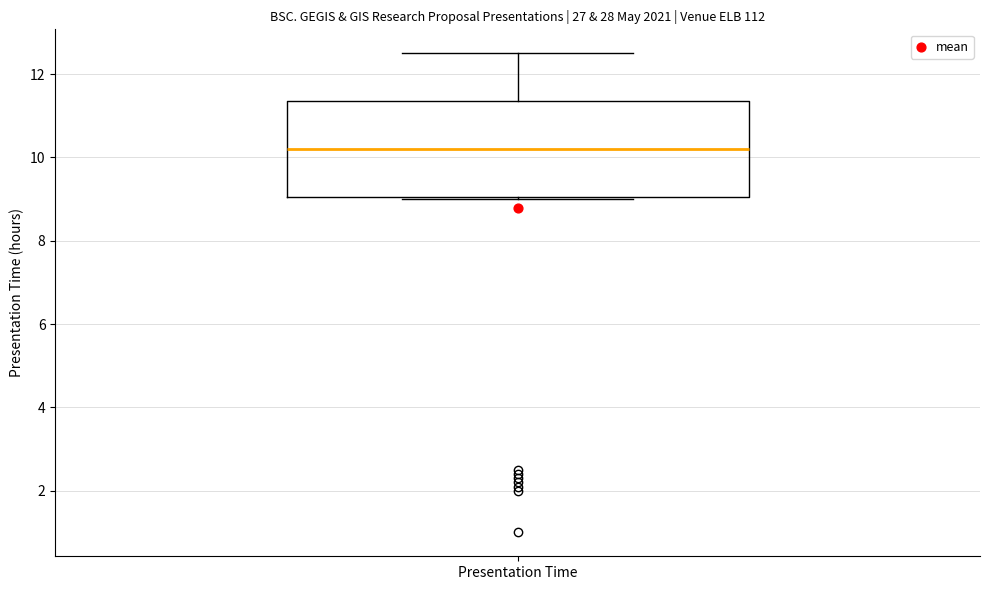

Read this box plot against the y-axis: the position of the median line, the range covered by the box, and the ends of both whiskers. The values are not printed on the chart, so give them approximately, as read against the axis.

median 10.2, box 9.0 to 11.4, whiskers 9.0 to 12.6